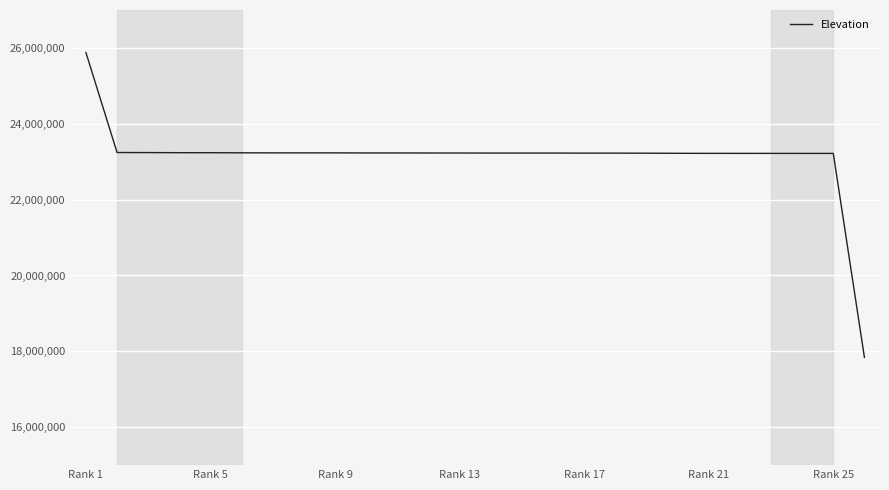

How many lines are shown in the chart?

1